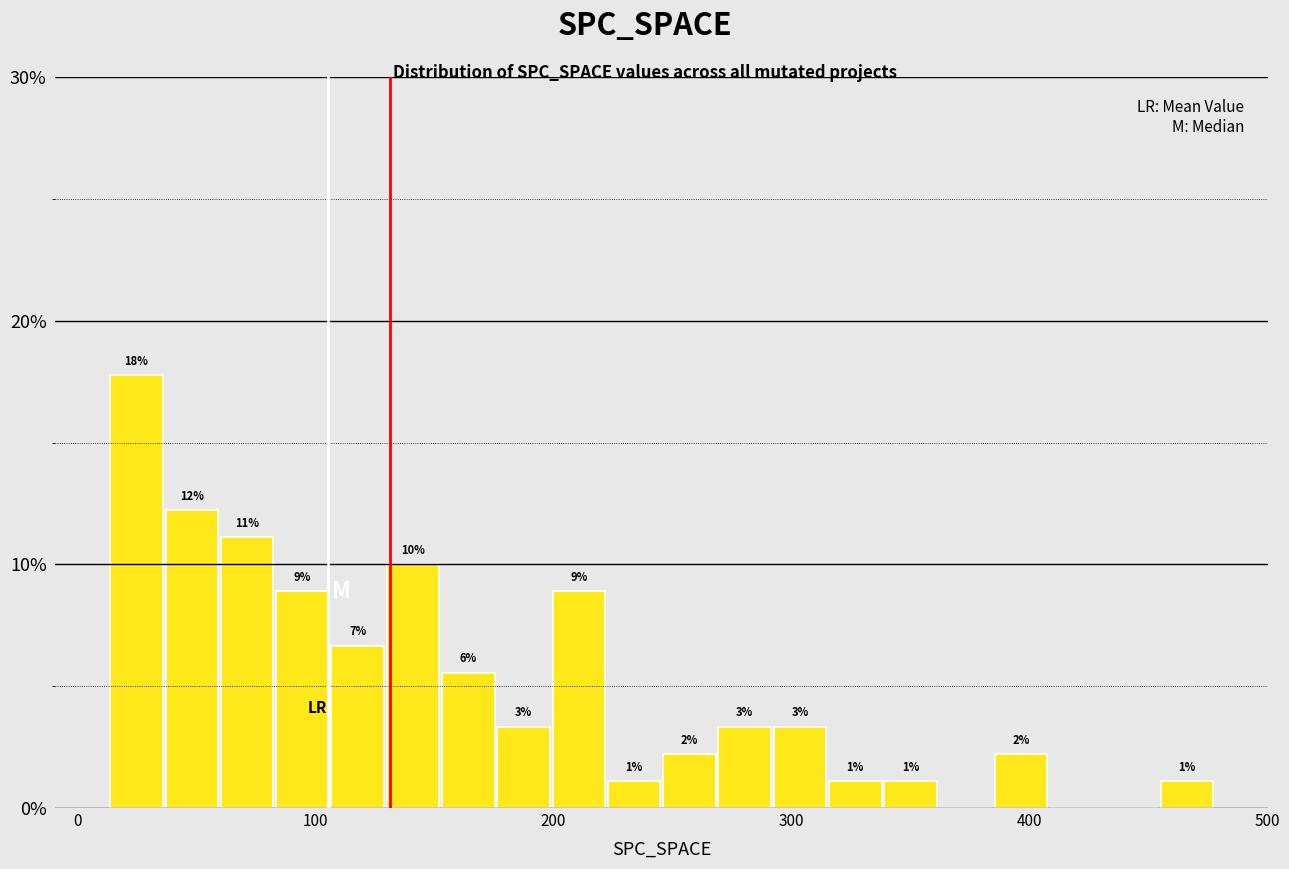

Around what value on the x-axis is the tallest bar? Give the approximate position of its centre, as read against the axis.

20